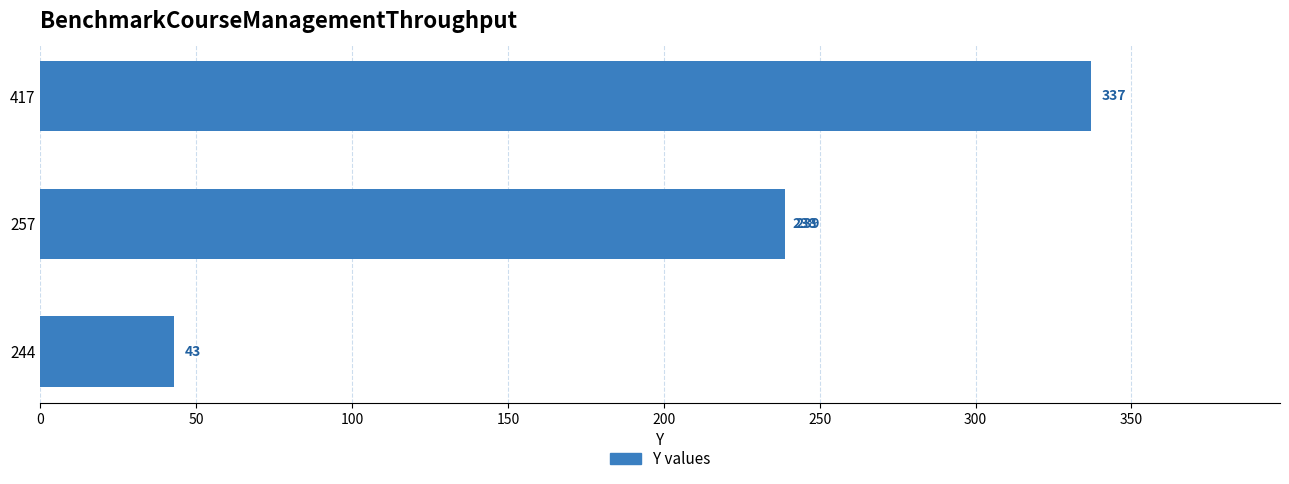

How many data points are less than 239?

2